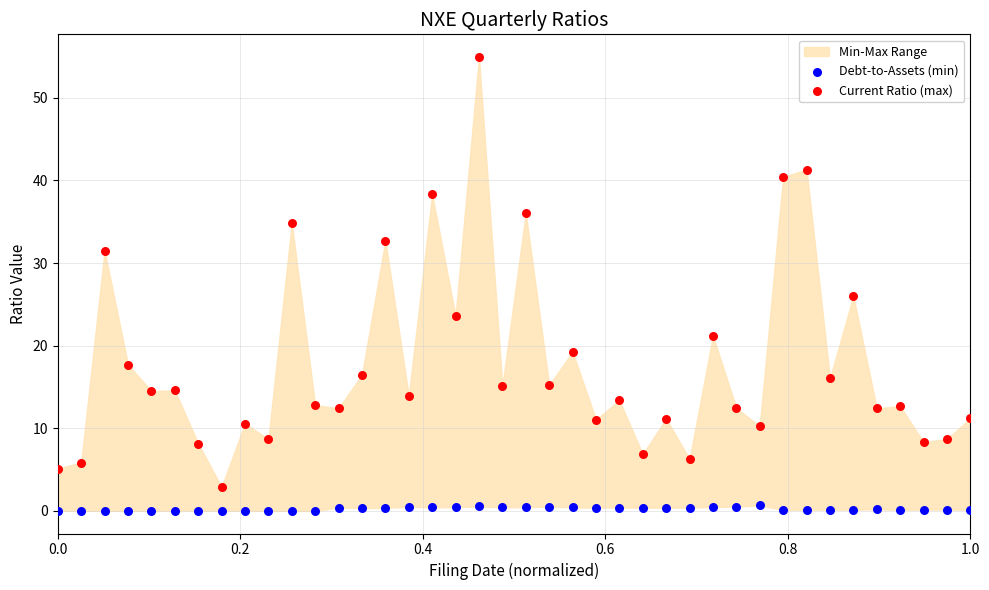

In the Current Ratio (max) series, what Y value is closest to 28?

26.0